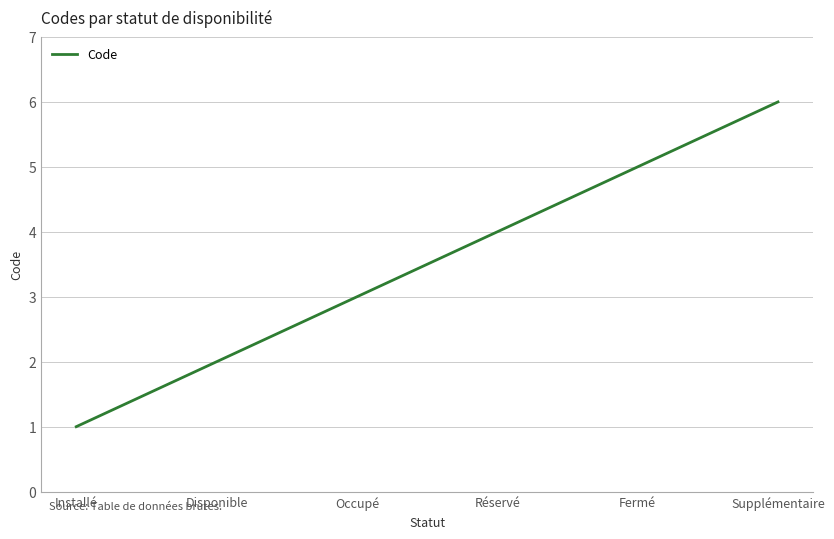

Count the number of categories in the chart.

6